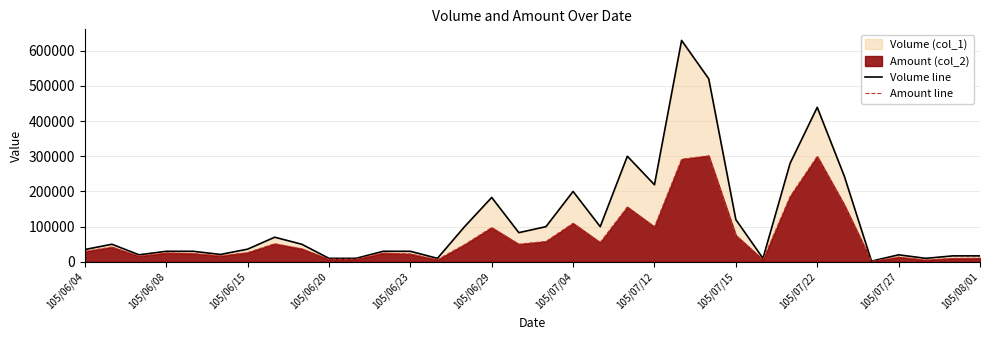

Which series has the largest total across all categories?

Volume line